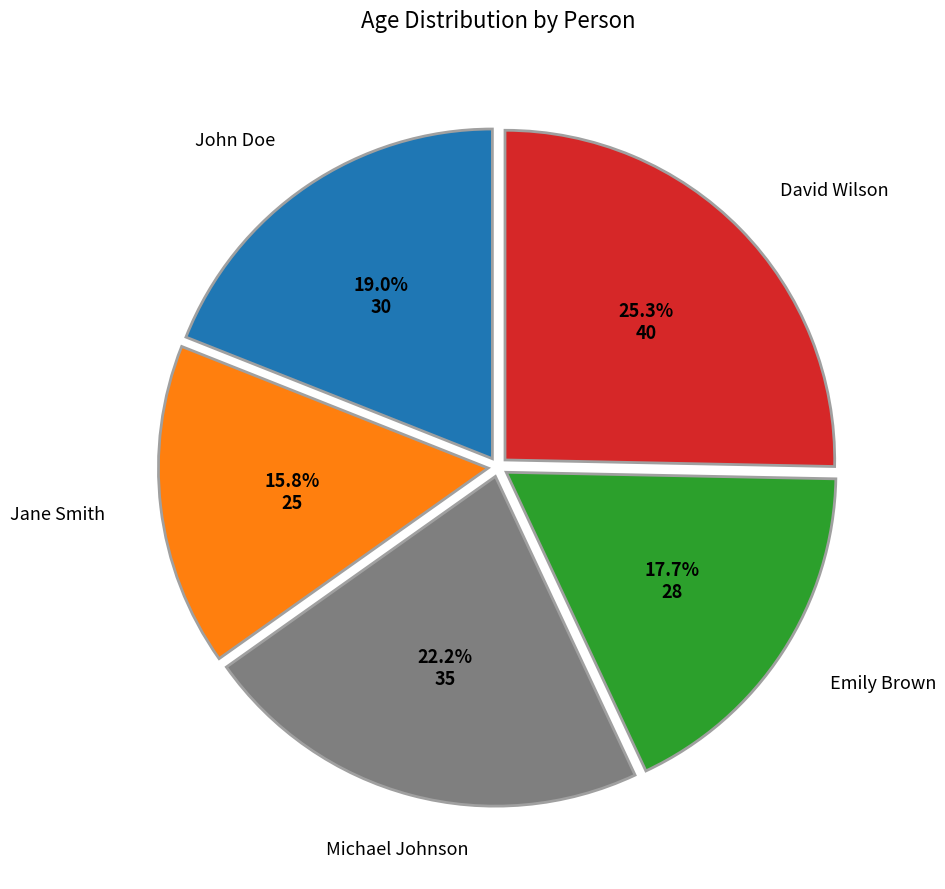

Does any single category account for the majority?

No